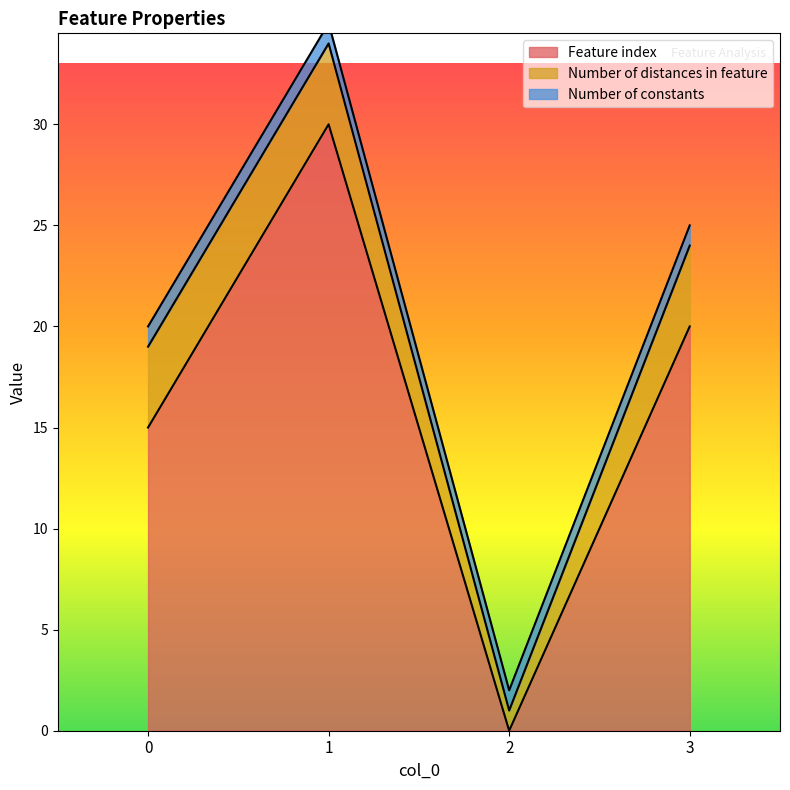

True or false: Number of distances in feature and Number of constants intersect in this chart.

False